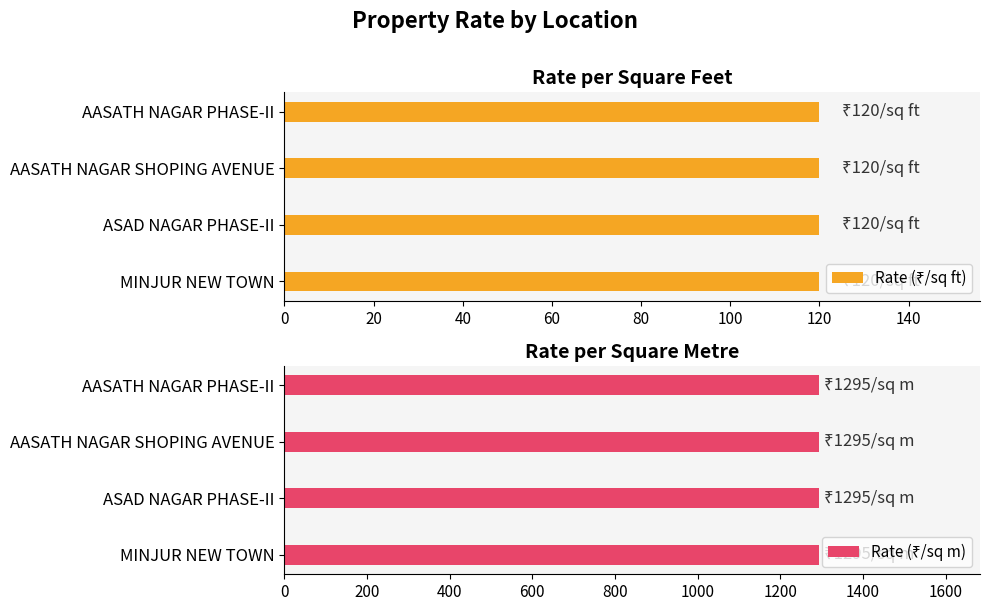

What position from the right is MINJUR NEW TOWN?

1